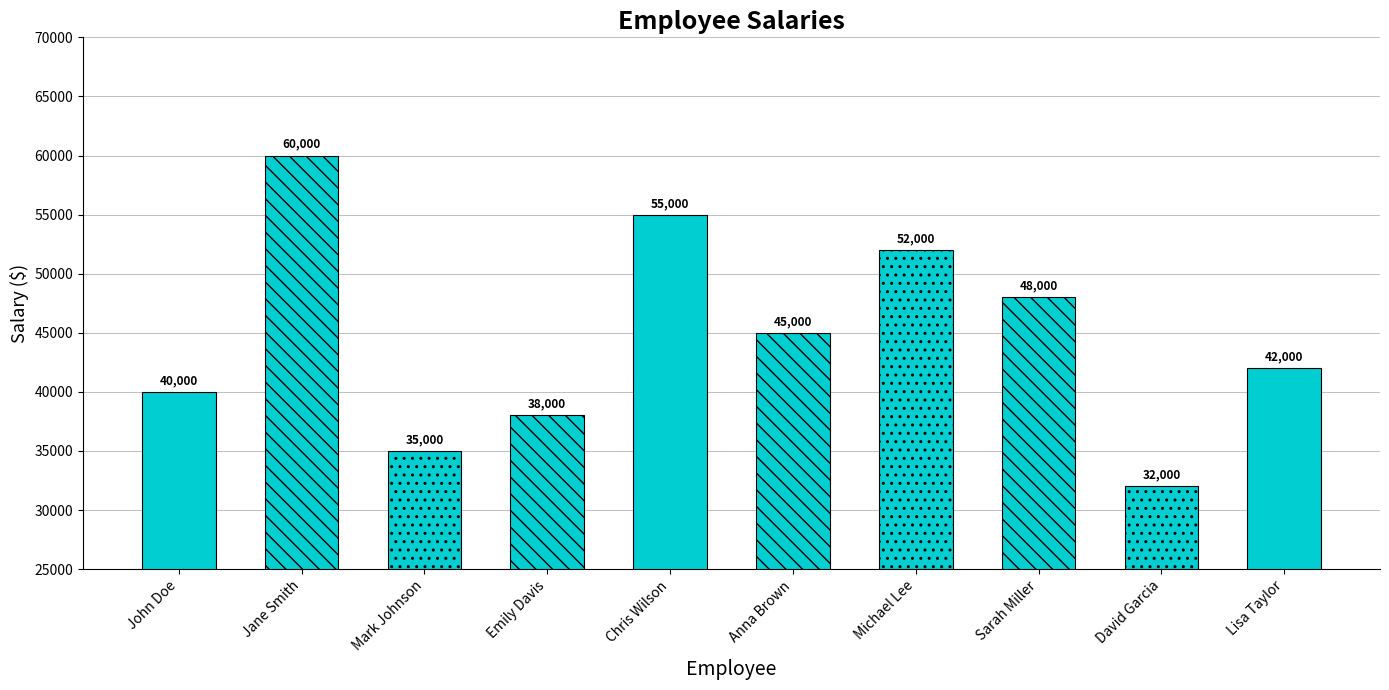

Are the bars grouped side by side (vs. stacked)?

No